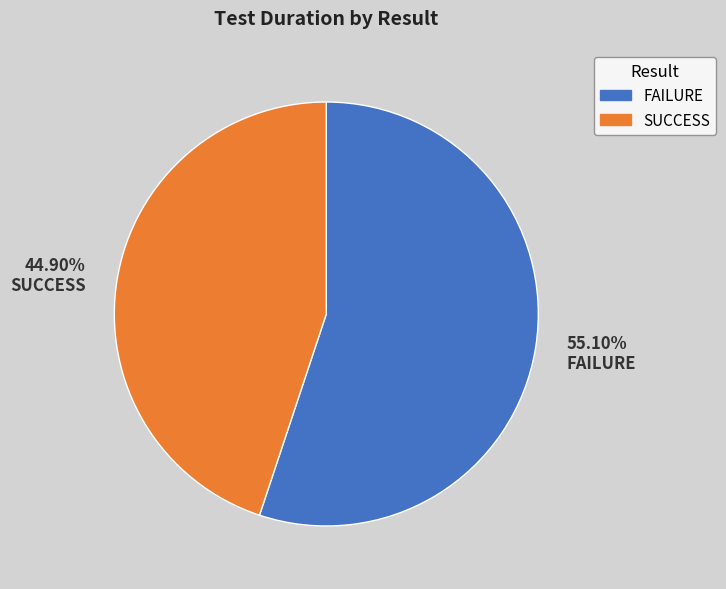

Is the sum of SUCCESS and FAILURE greater than half?

Yes